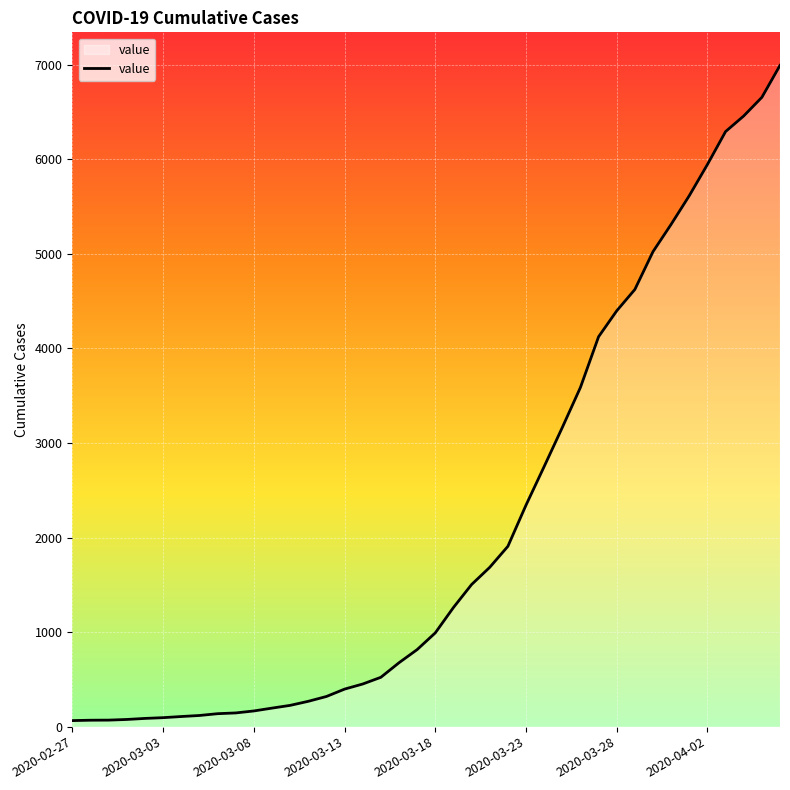

What is the maximum value shown in the chart?

6994